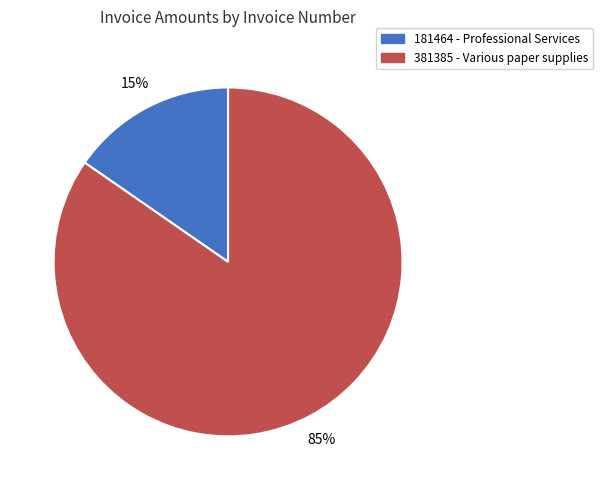

How many segments does this pie chart have?

2